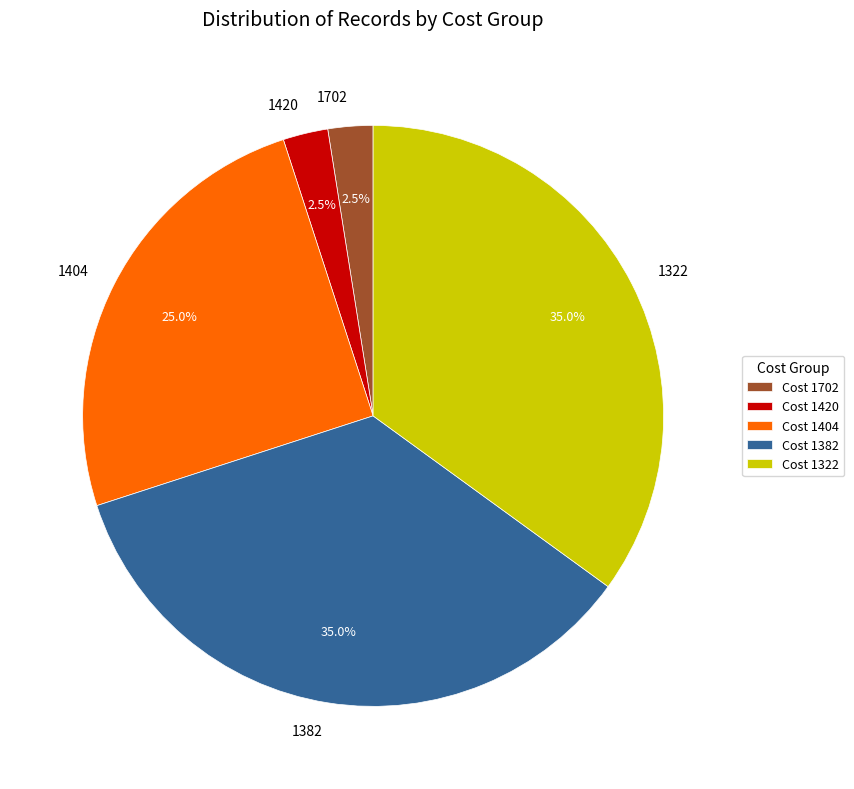

What percentage is the 1382 slice, to the nearest percent?

35%